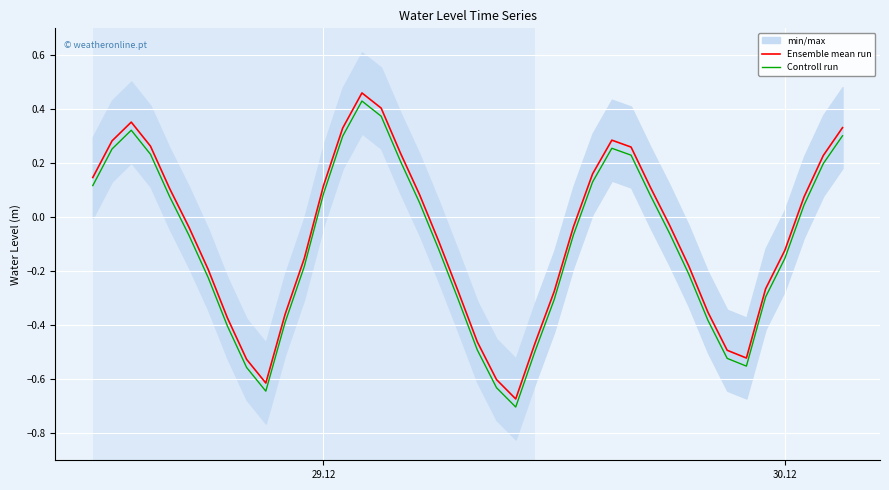

What is the average value of the Controll run series?

-0.1